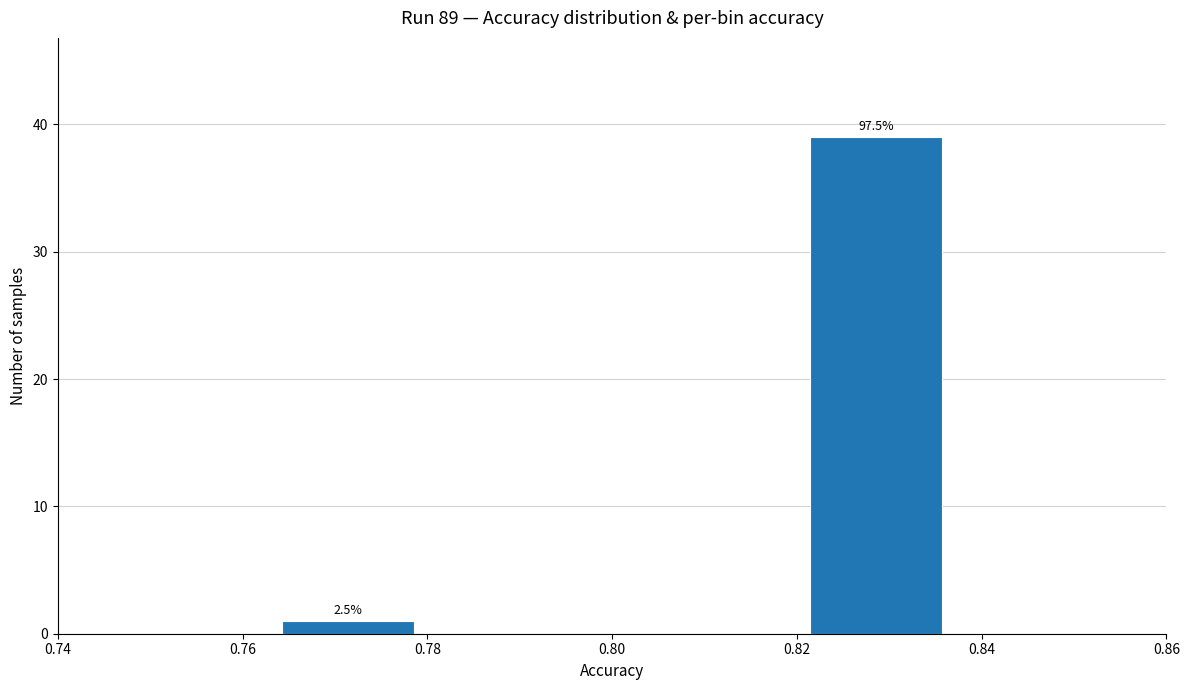

Which range on the x-axis has the tallest bar?

0.822 to 0.836